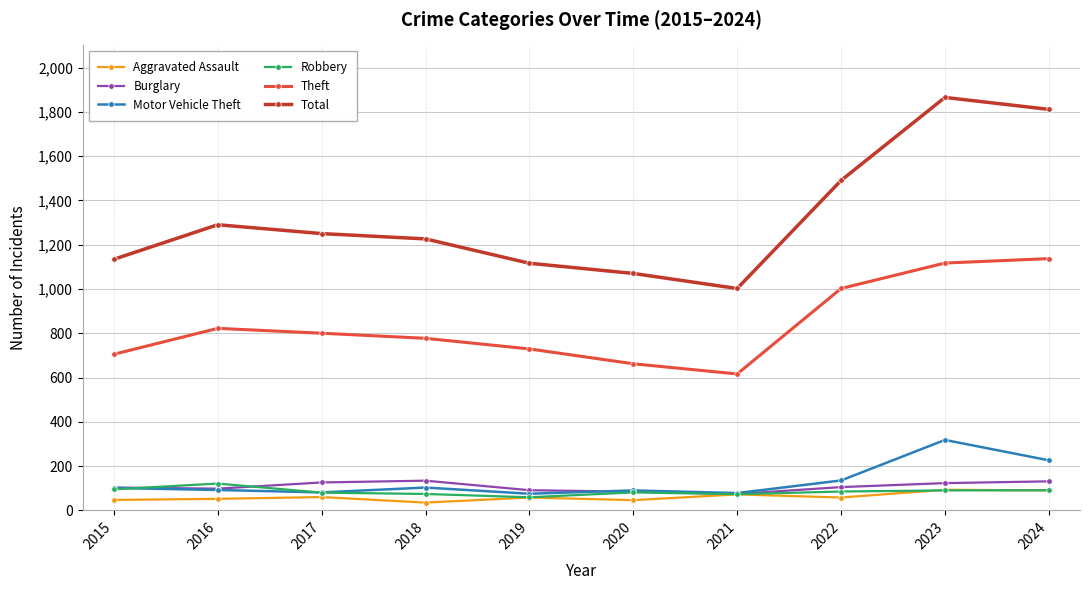

True or false: Theft and Total cross at least once.

False